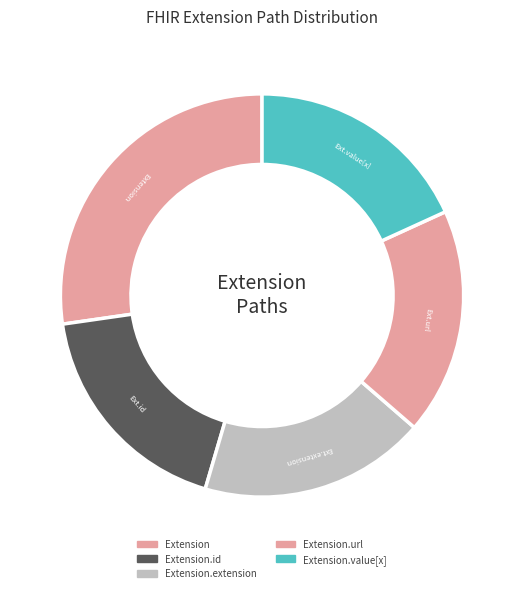

Count the number of slices in the pie.

5